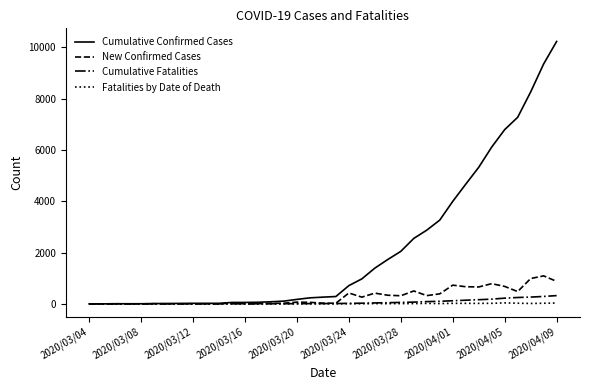

Which series has the largest total across all categories?

Cumulative Confirmed Cases